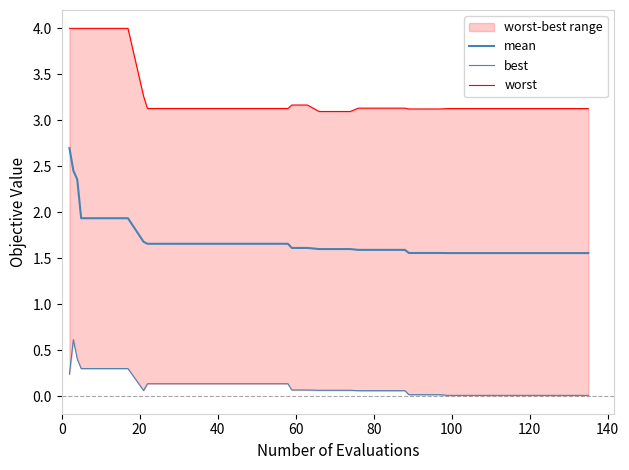

What is the value of the worst point at the 23rd from the left?

3.1